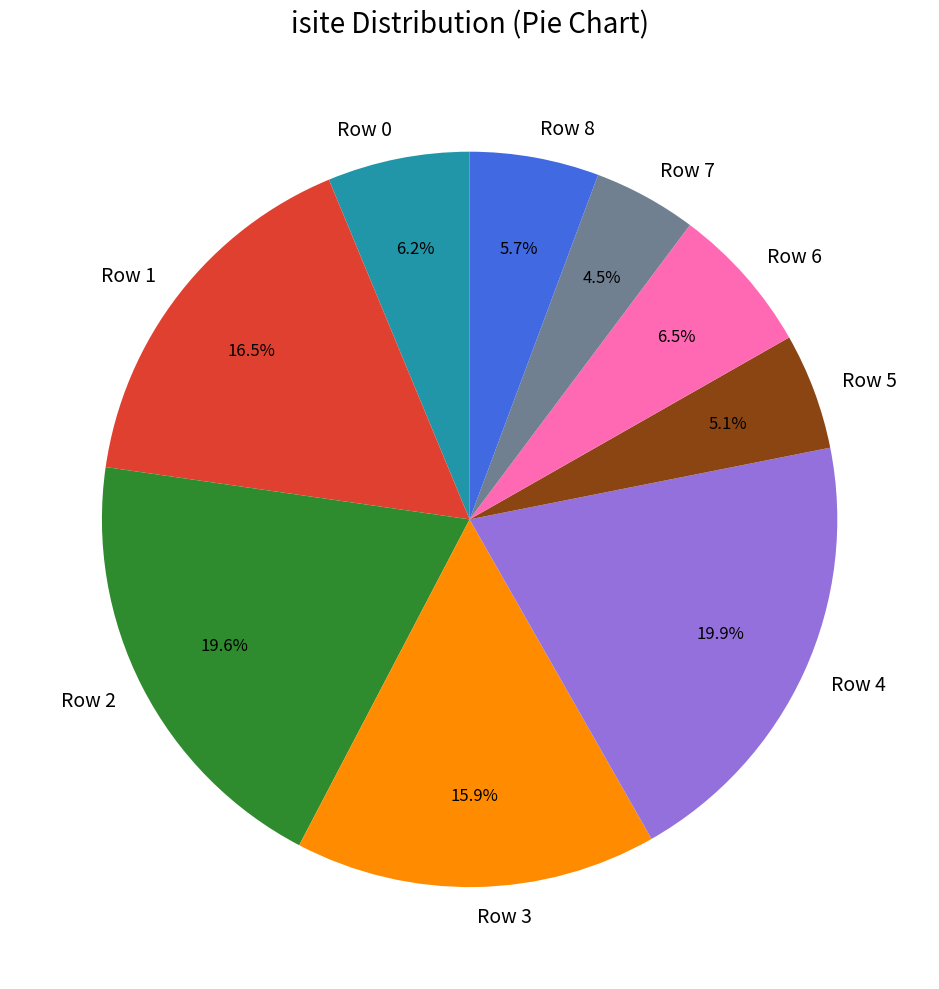

Is it true that Row 8 is 1% of the pie?

False